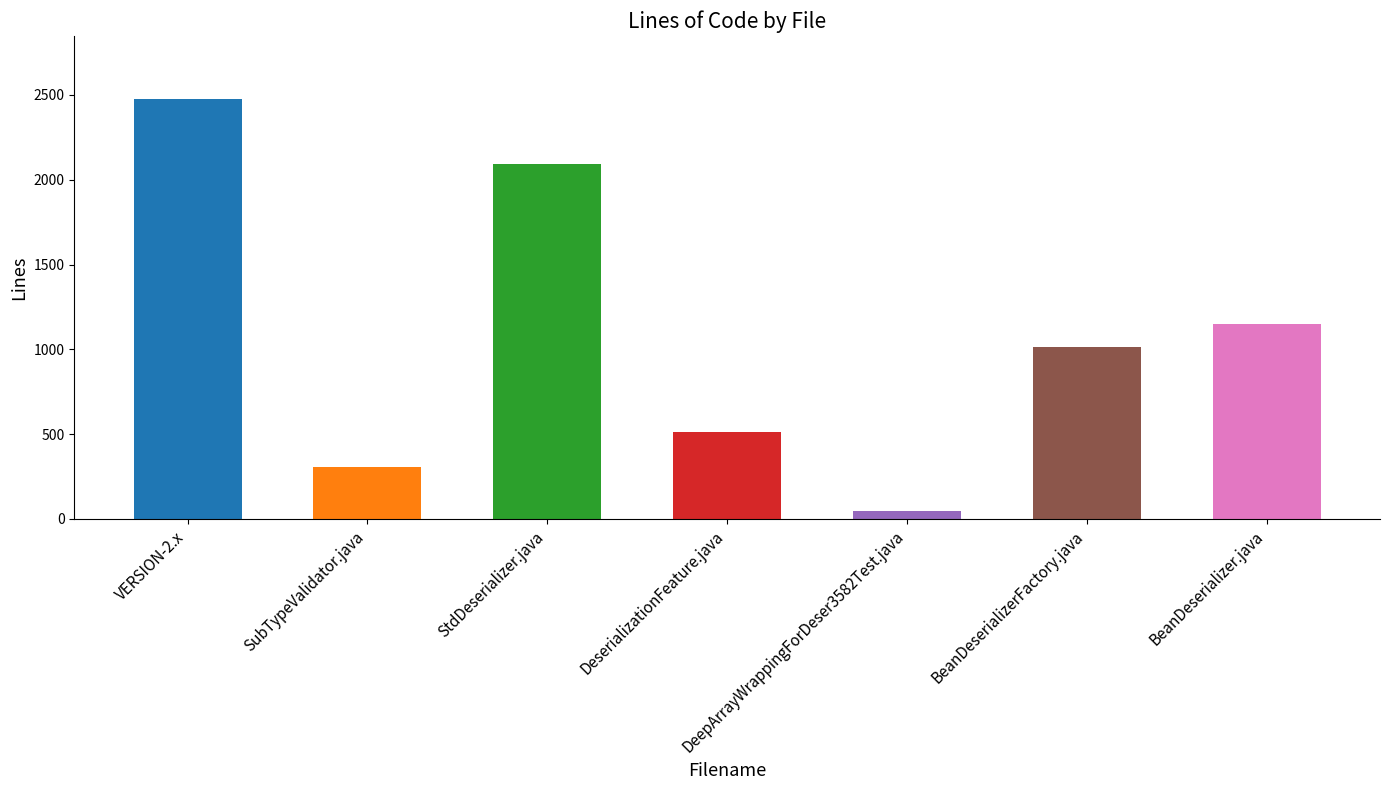

Approximately how many times larger is the value at BeanDeserializerFactory.java compared to VERSION-2.x?

0.4